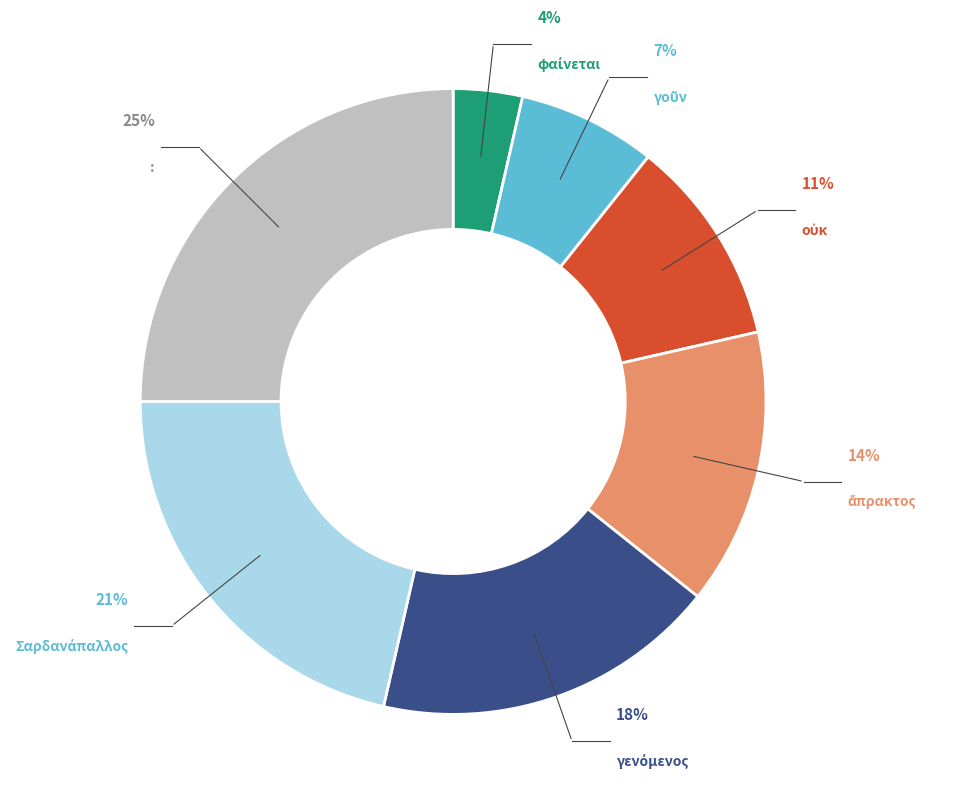

To the nearest percent, what is the average slice percentage?

14%